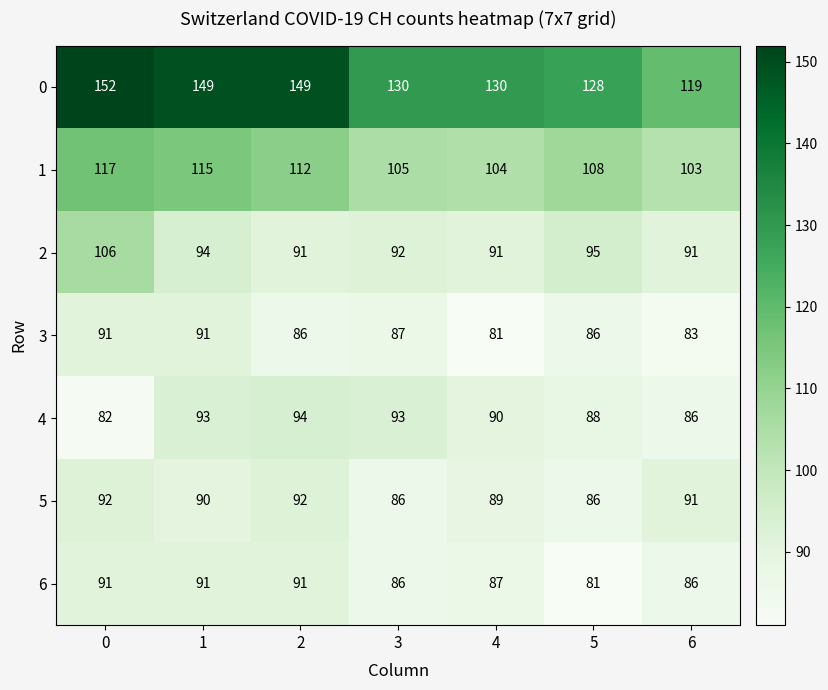

What is the difference between the maximum and second lowest values in the 2 series?

15